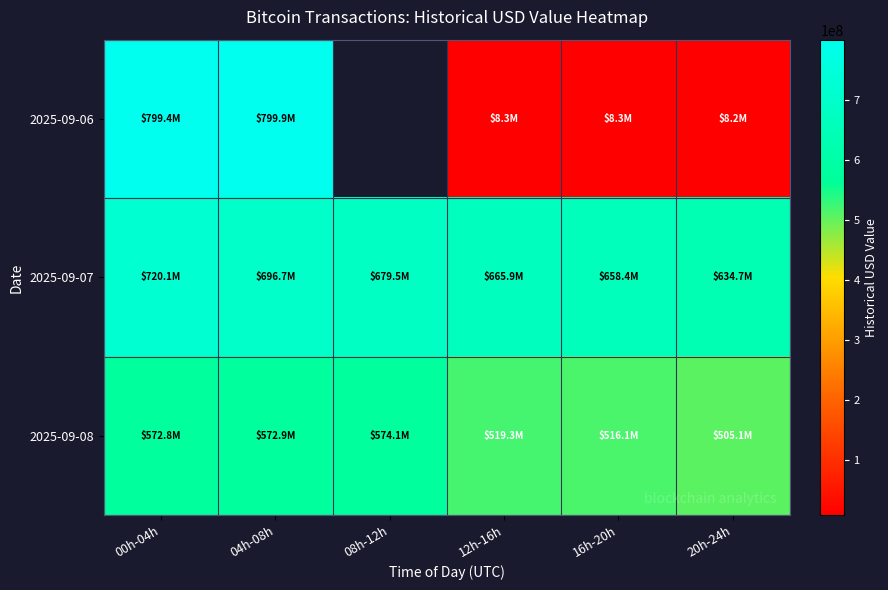

What is the difference between the highest and lowest values at 04h-08h?

227063678.3